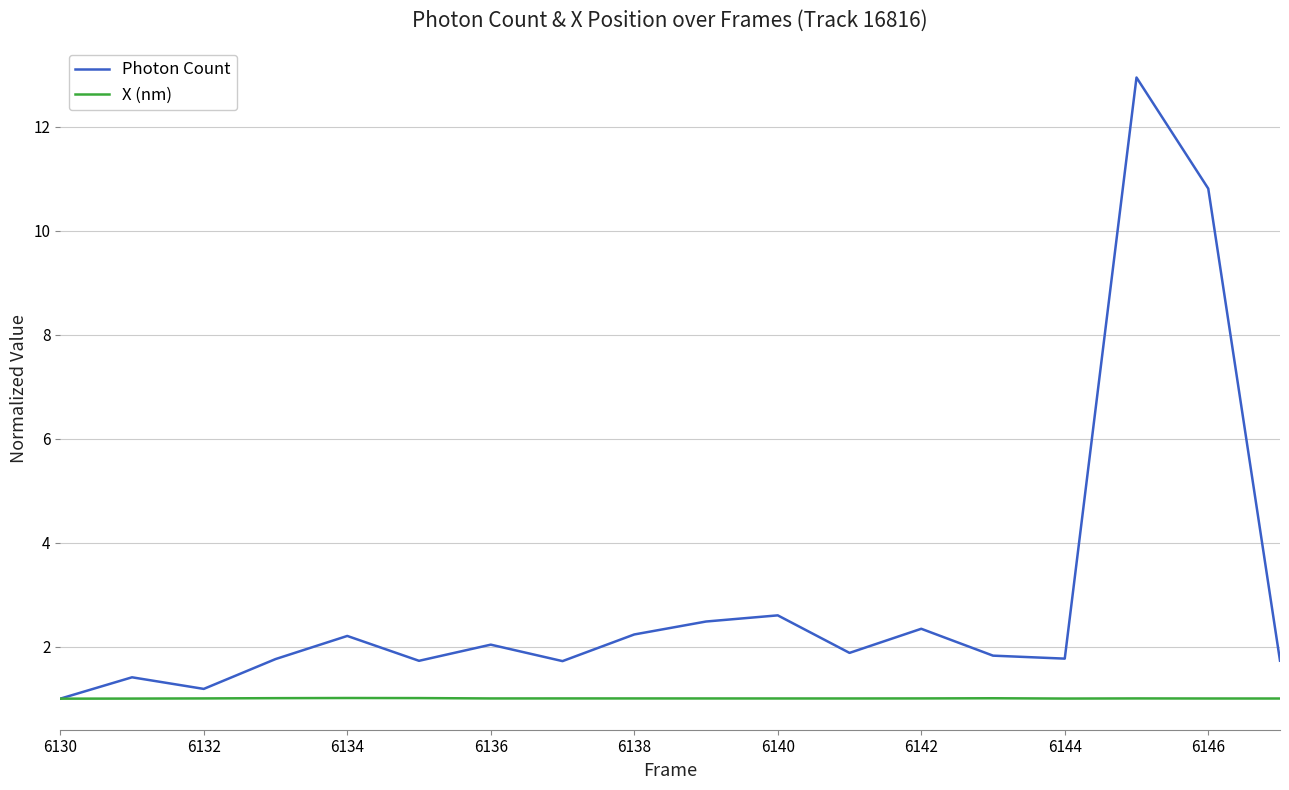

Which series has the largest range (max minus min)?

Photon Count